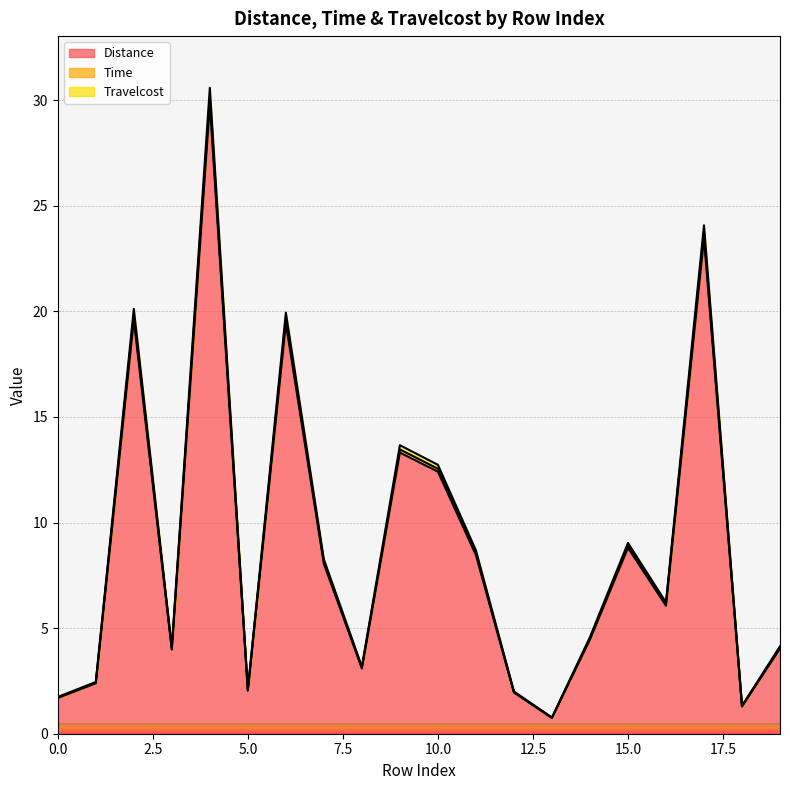

What is the lowest value of the Distance series?

0.7